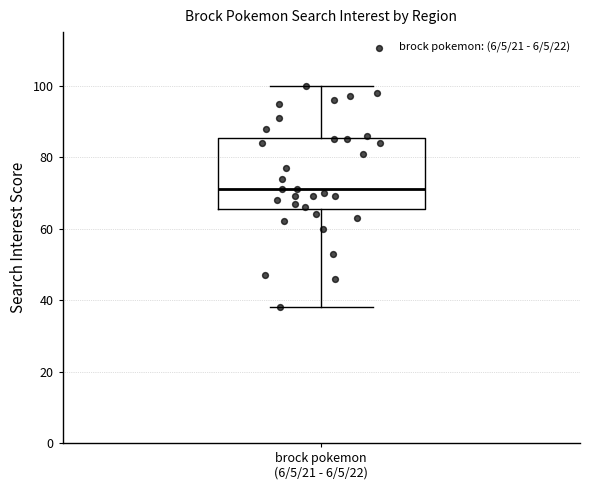

Transcribe this box plot: give where the median line is, the range the box spans, and where the two whiskers end, as read against the y-axis. The values are not printed on the chart, so give them approximately, as read against the axis.

median 72, box 66 to 86, whiskers 38 to 100